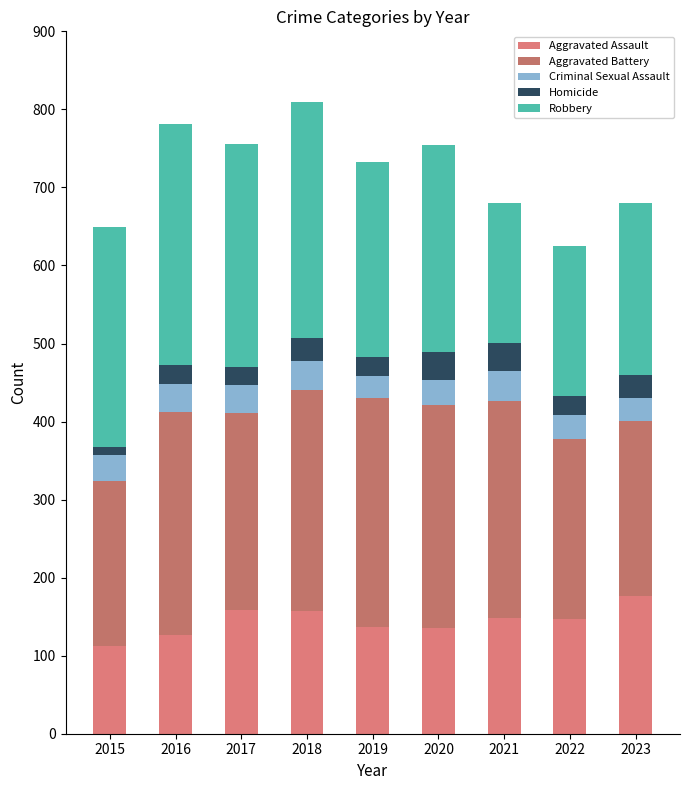

At which category is the sum across all series the highest?

2018